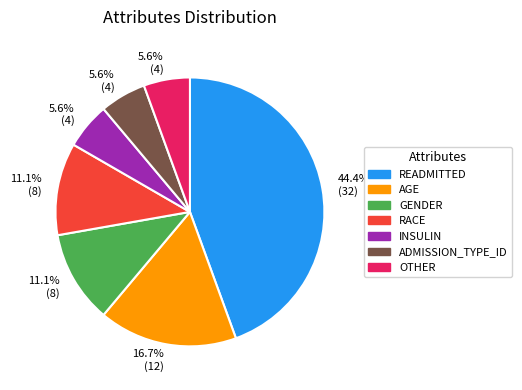

Does any single category account for the majority?

No